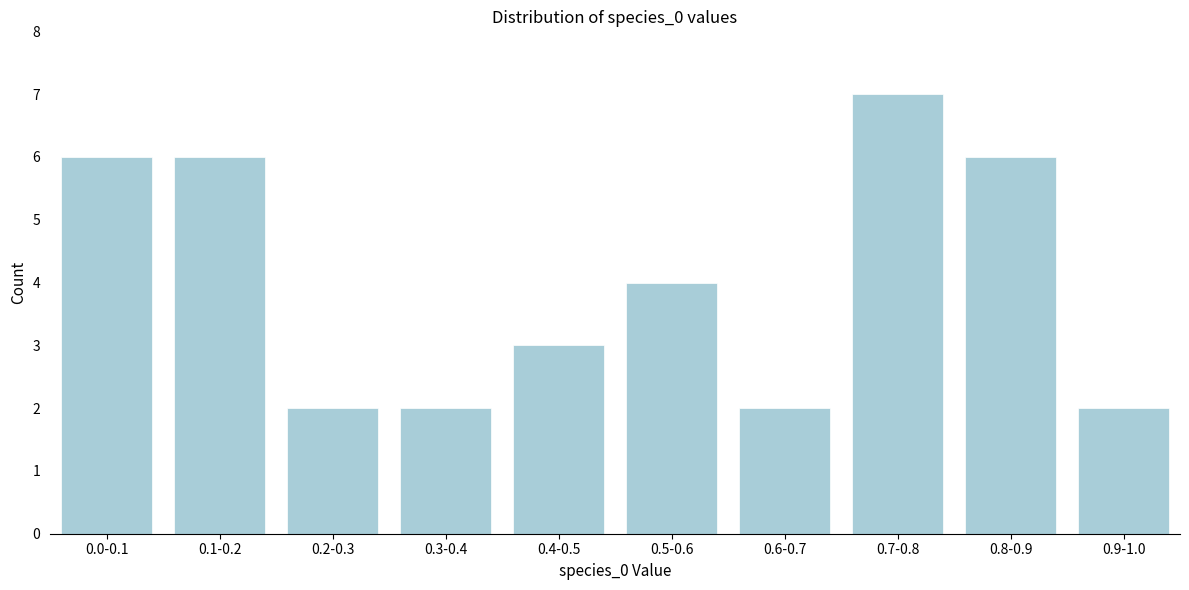

Reading left to right, what are all the values shown in this chart?

6	6	2	2	3	4	2	7	6	2